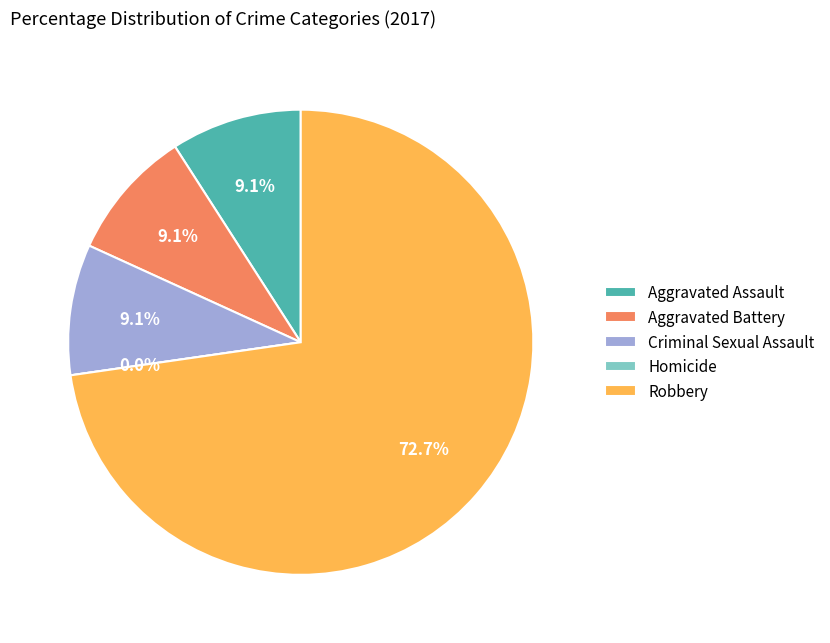

Rank the categories by value from highest to lowest.

Robbery, Aggravated Assault, Aggravated Battery, Criminal Sexual Assault, Homicide